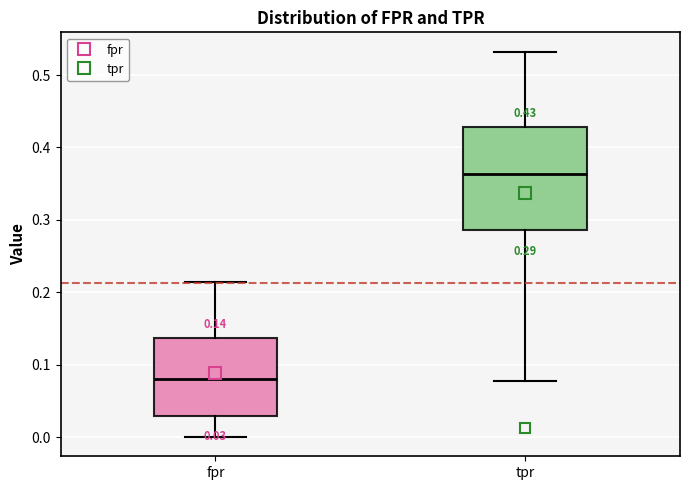

Which box has the lowest median line?

fpr